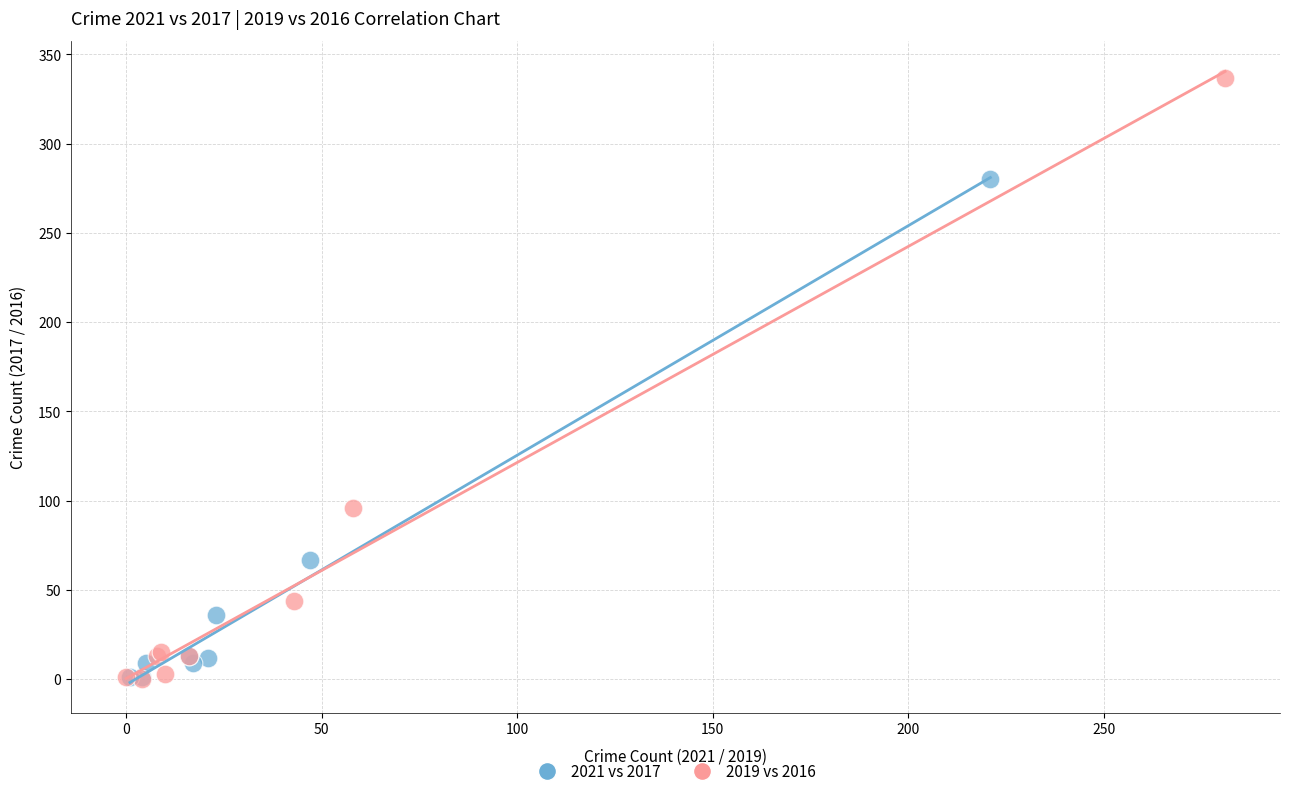

Which series contains the highest Y value?

2019 vs 2016